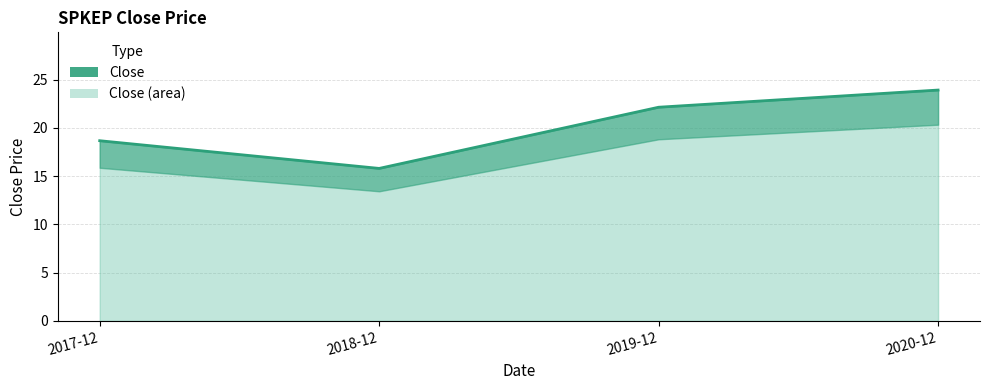

What is the difference between the second highest and second lowest values?

3.5